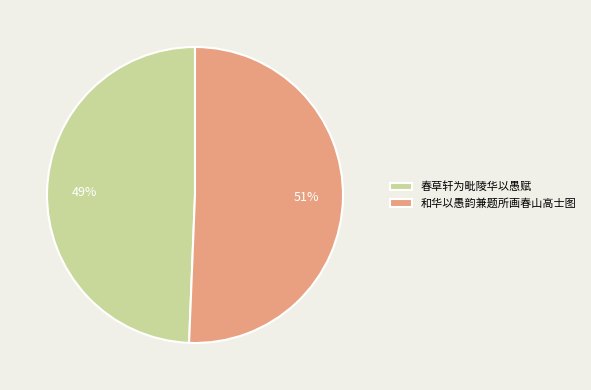

To the nearest percent, what portion does 春草轩为毗陵华以愚赋 represent?

49%